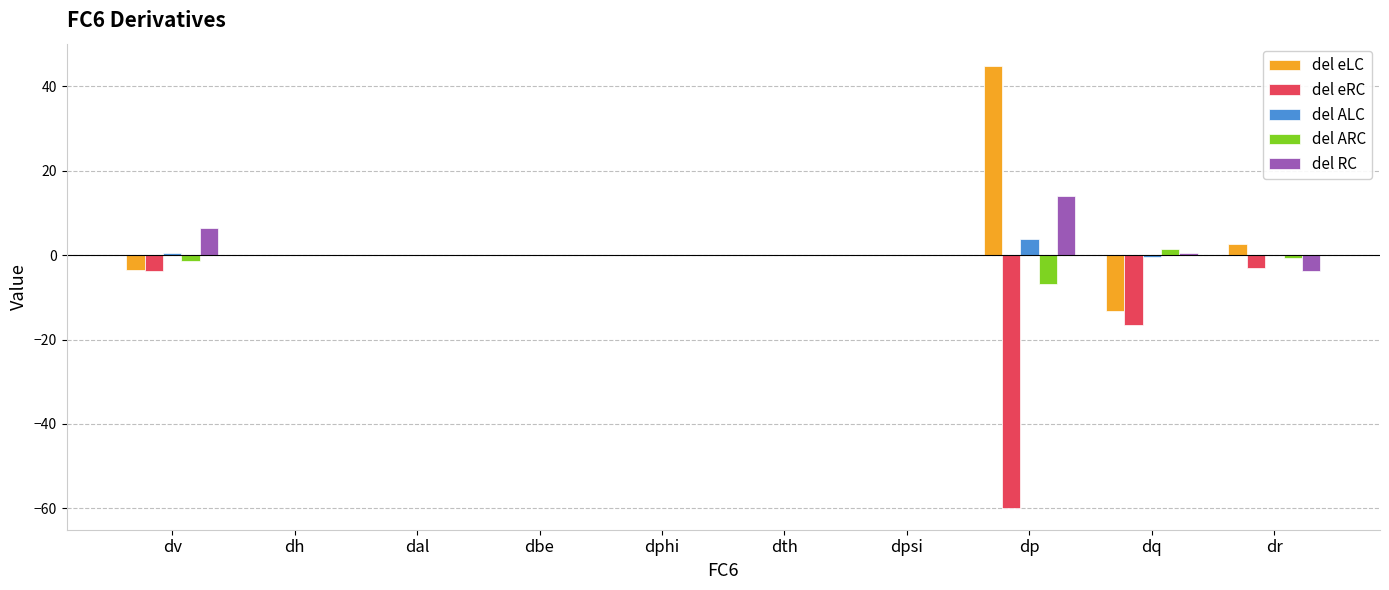

What is the greatest value displayed?

44.9